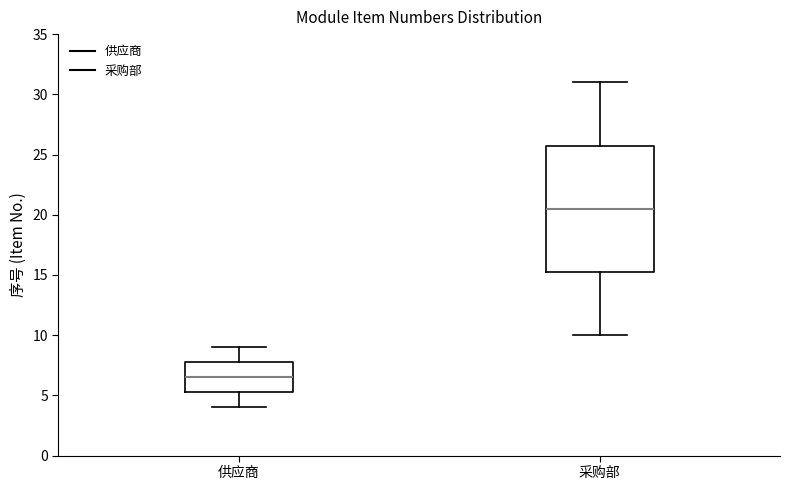

Where does the median line of the box for 采购部 sit on the y-axis? The values are not printed on the chart, so give them approximately, as read against the axis.

20.5